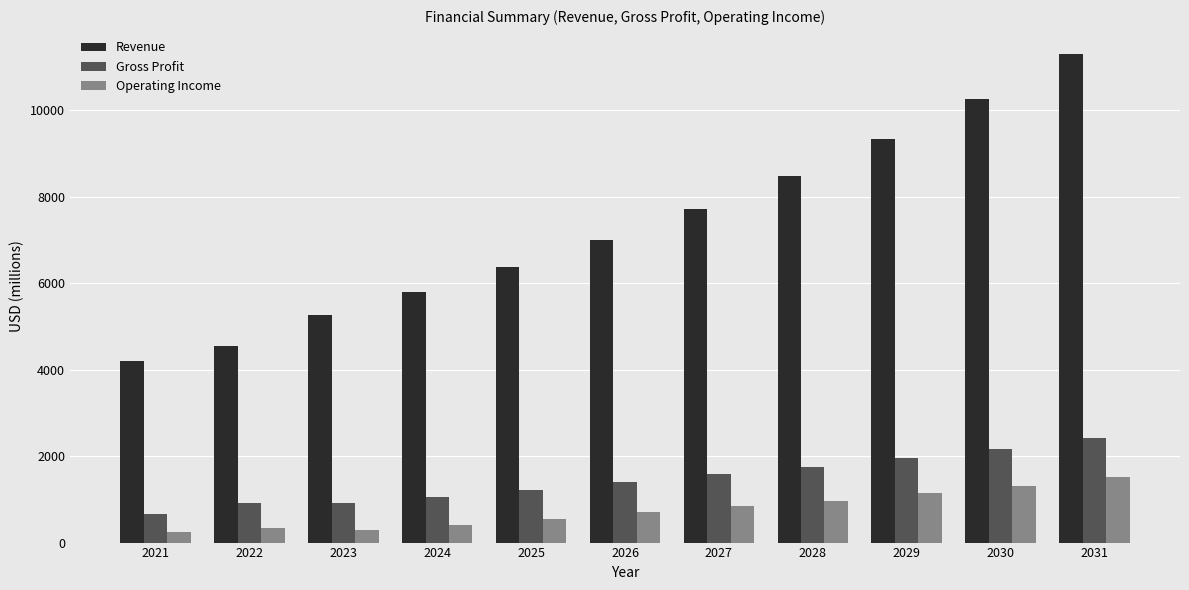

Which category has the lowest value in the Revenue series?

2021